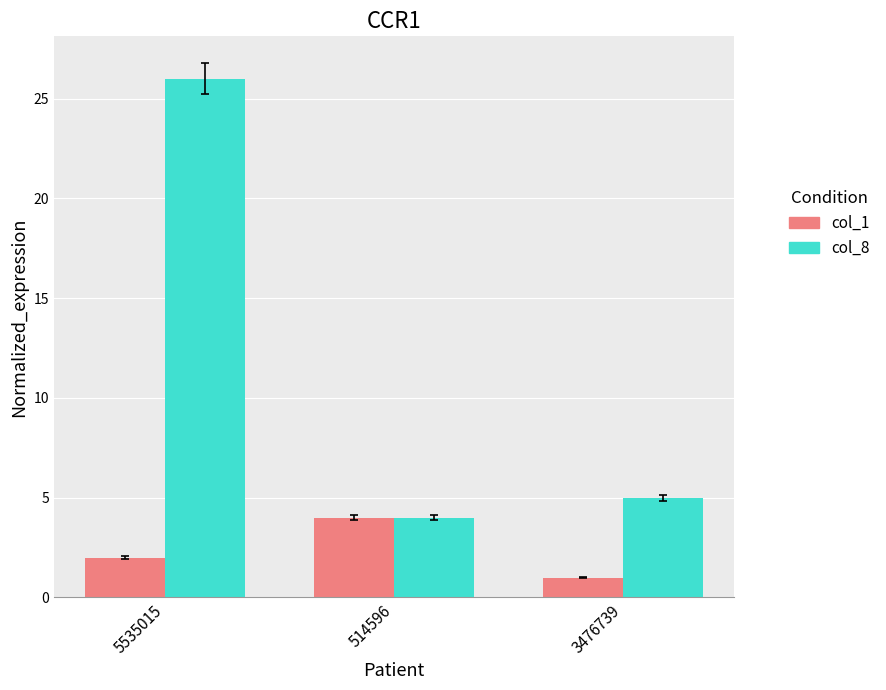

Is the value of col_1 at 3476739 greater than the value of col_8 at 5535015?

No